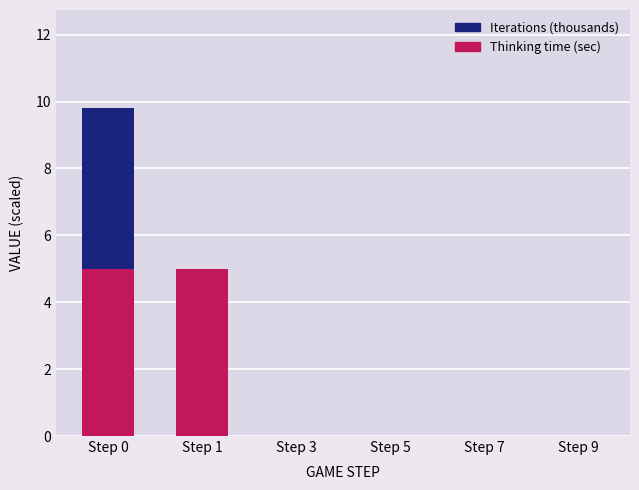

What are all the series names shown in the legend?

Iterations (thousands), Thinking time (sec)